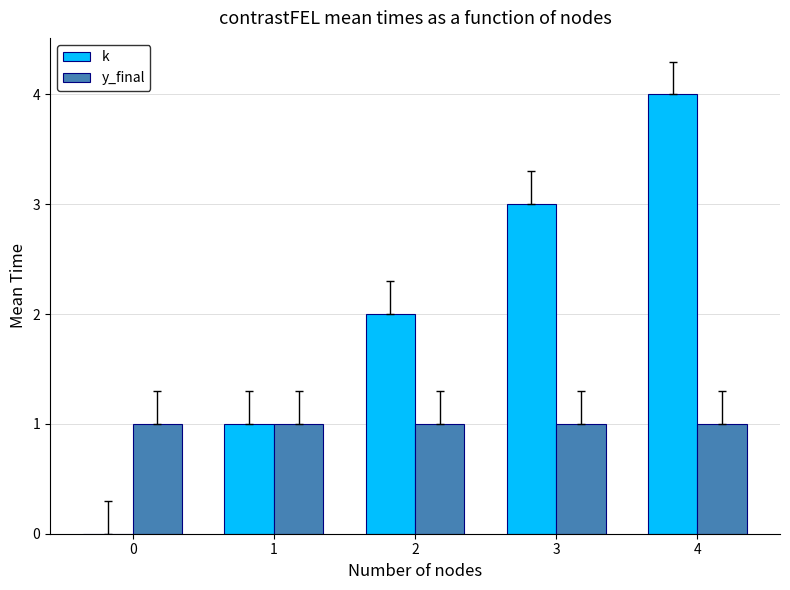

What are all the series names shown in the legend?

k, y_final